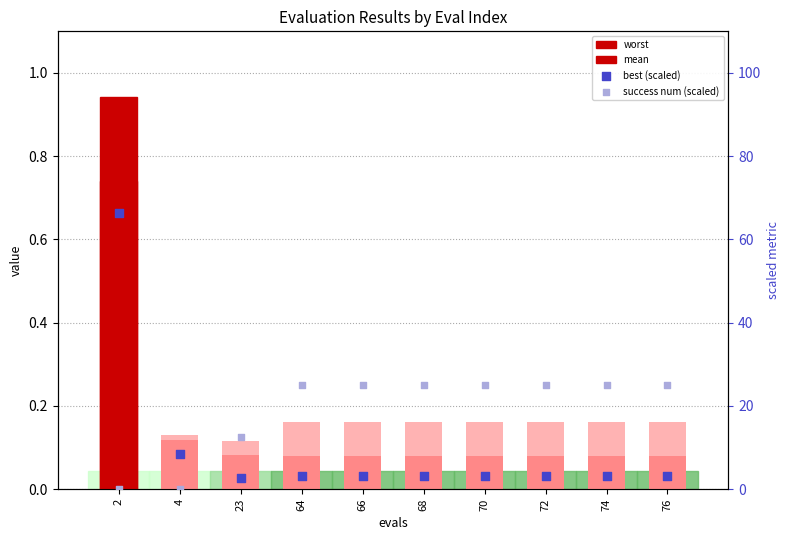

Which series has the largest Y range (max minus min)?

best (scaled)